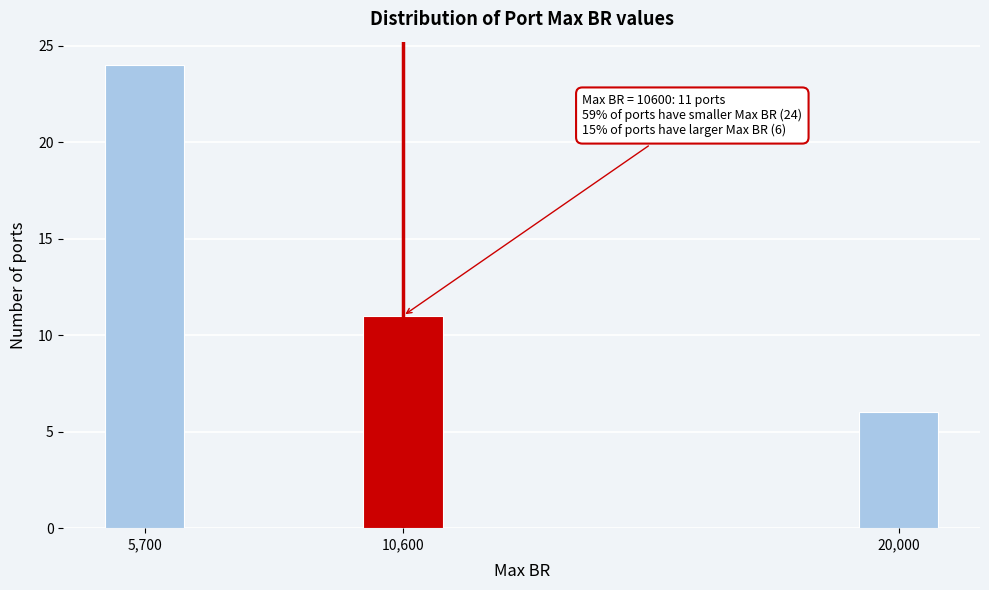

Reading right to left, what are all the values shown in this chart?

6	11	24